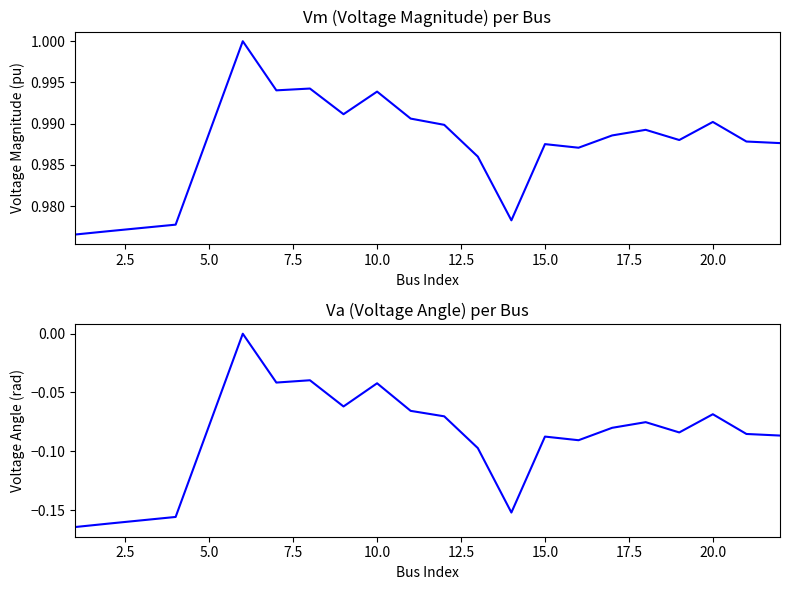

What is the value of the Vm point at the 3rd from the left?

1.0